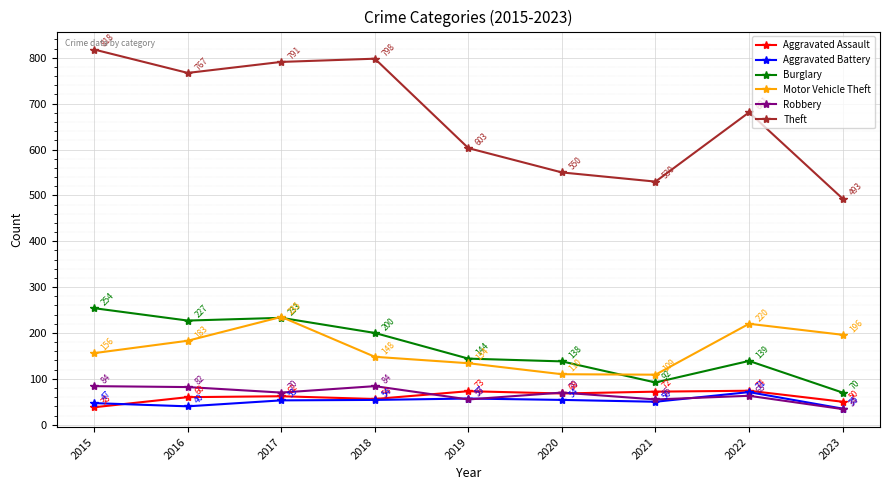

What are all the series names shown in the legend?

Aggravated Assault, Aggravated Battery, Burglary, Motor Vehicle Theft, Robbery, Theft